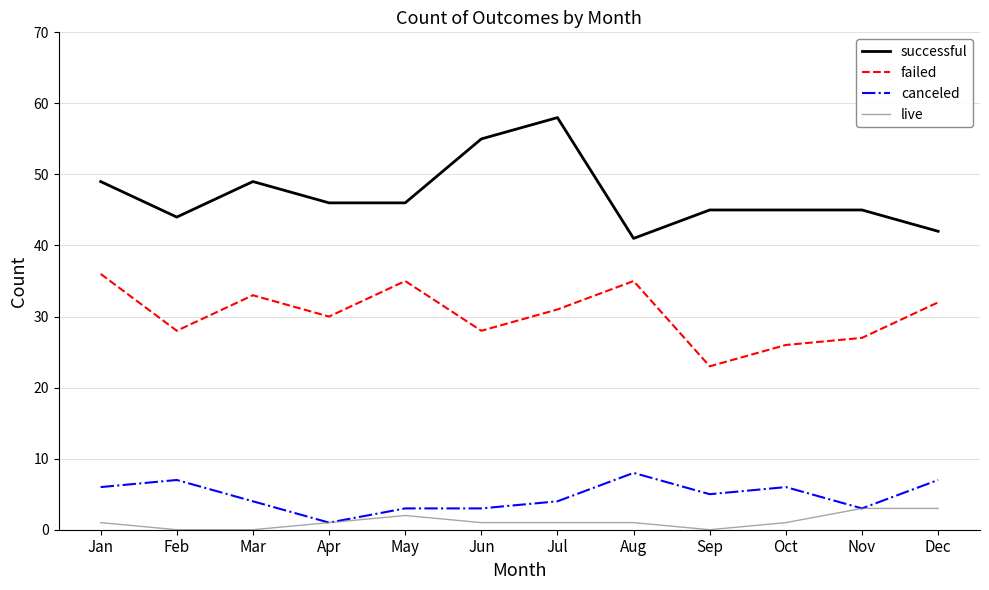

Is this an area chart (filled region under the line)?

No